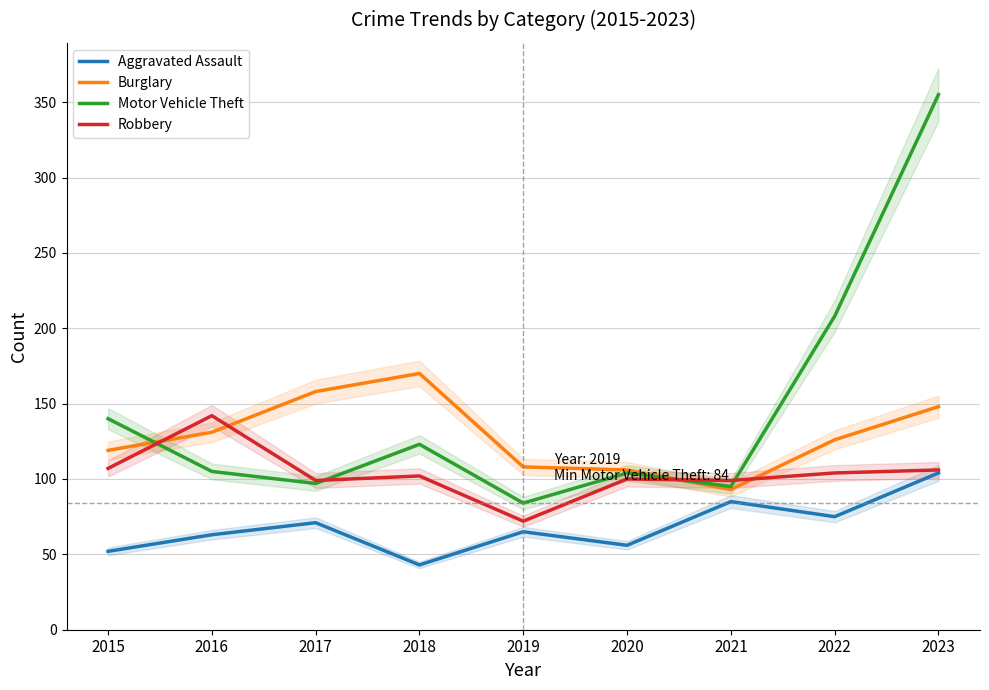

Does the chart display data point markers on the line(s)?

No